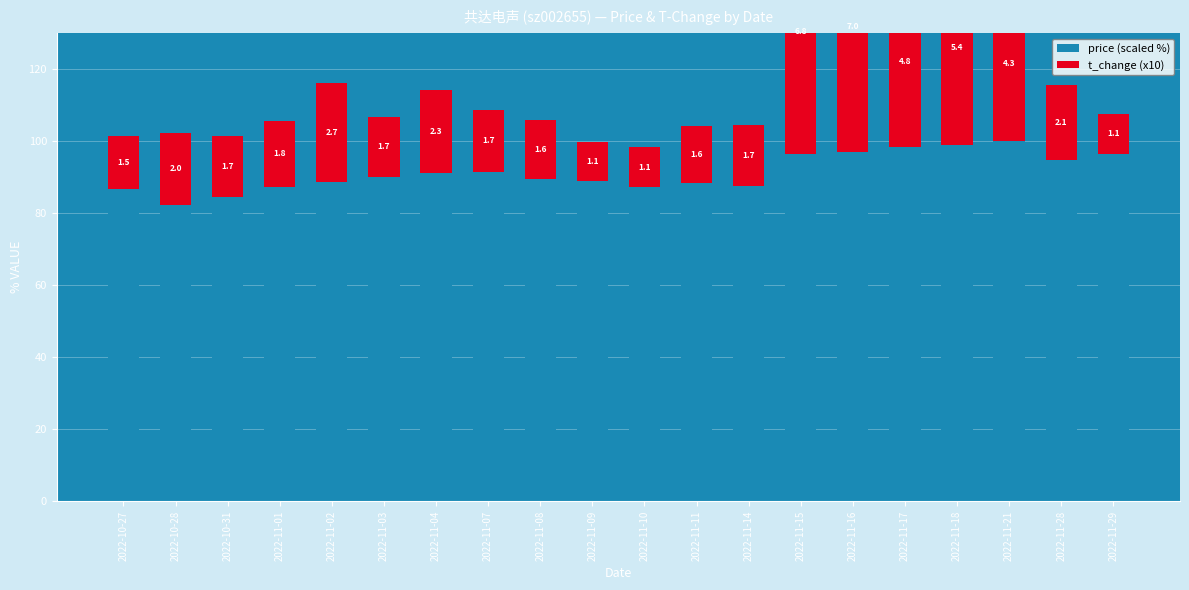

True or false: t_change (x10) has a value of 47.0 at 2022-11-02.

False